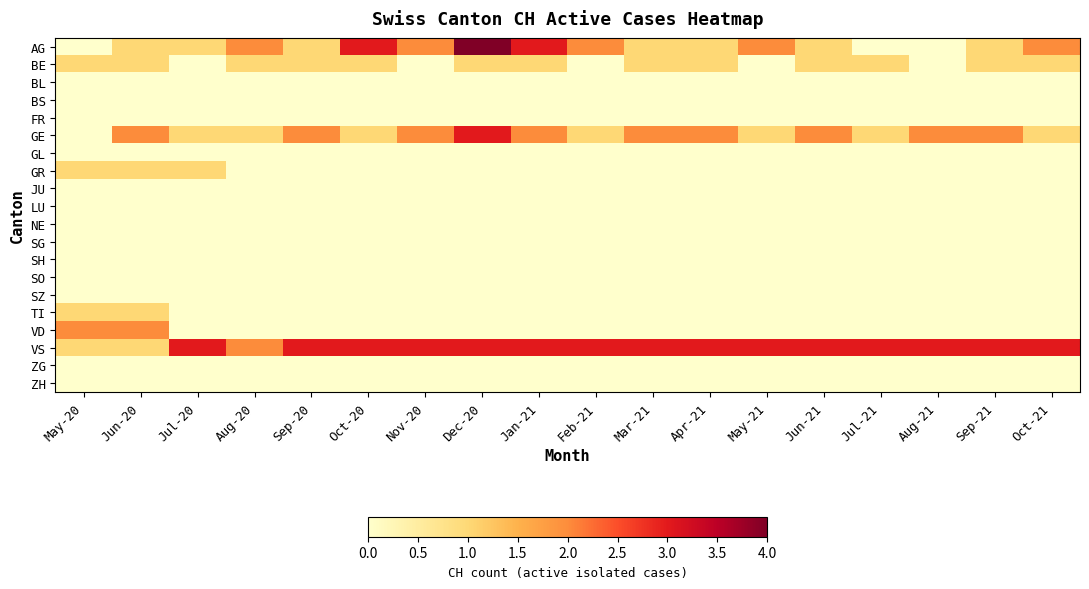

Which label corresponds to the largest value in the chart?

Dec-20